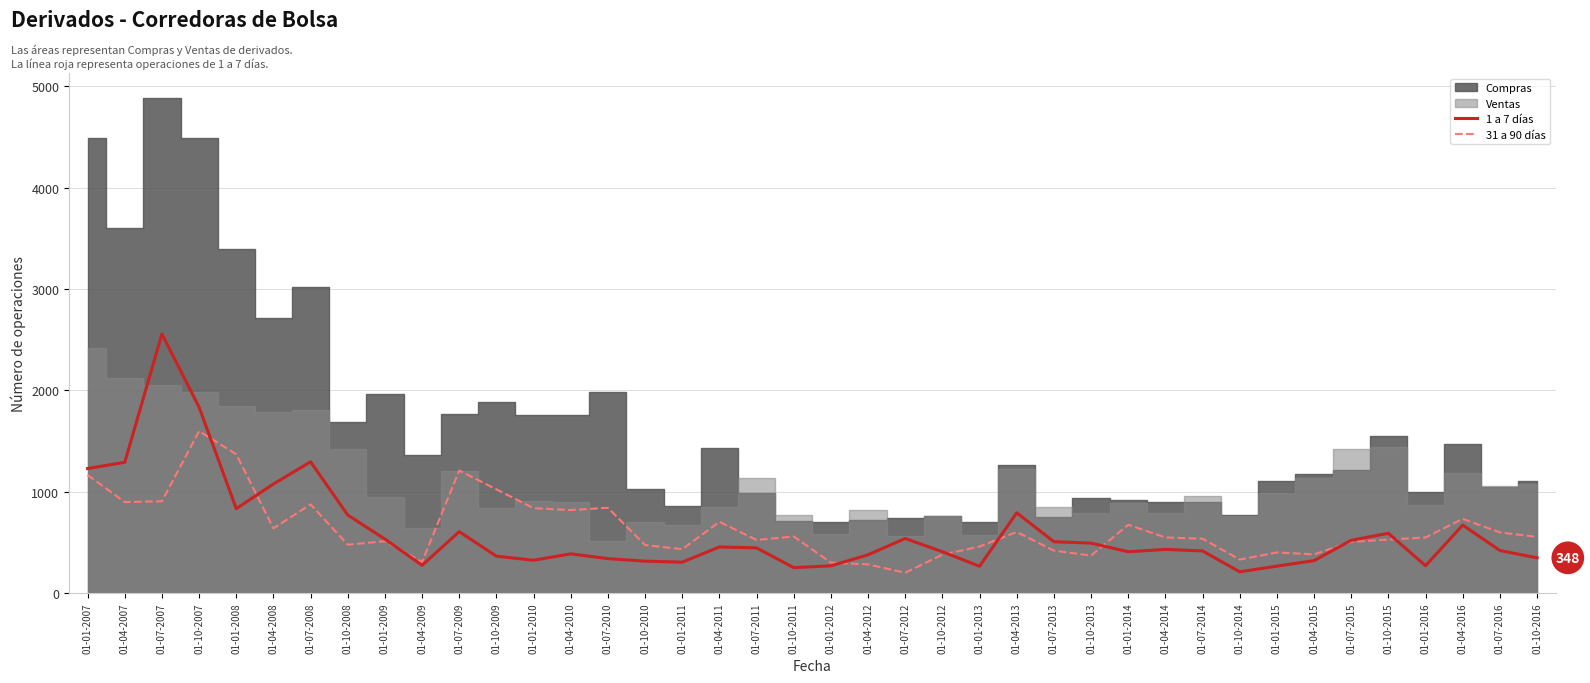

Reading right to left, what are all the values shown in this chart?

1 a 7 días: 348	420	671	270	590	521	320	266	210	416	431	408	493	507	792	265	408	539	378	269	251	446	455	305	315	340	387	324	364	606	274	533	770	1295	1076	833	1834	2556	1290	1229
31 a 90 días: 554	599	732	549	528	505	382	401	331	536	549	674	370	419	603	459	379	201	283	301	558	524	703	433	474	842	819	838	1023	1209	308	512	477	875	639	1370	1598	906	898	1165